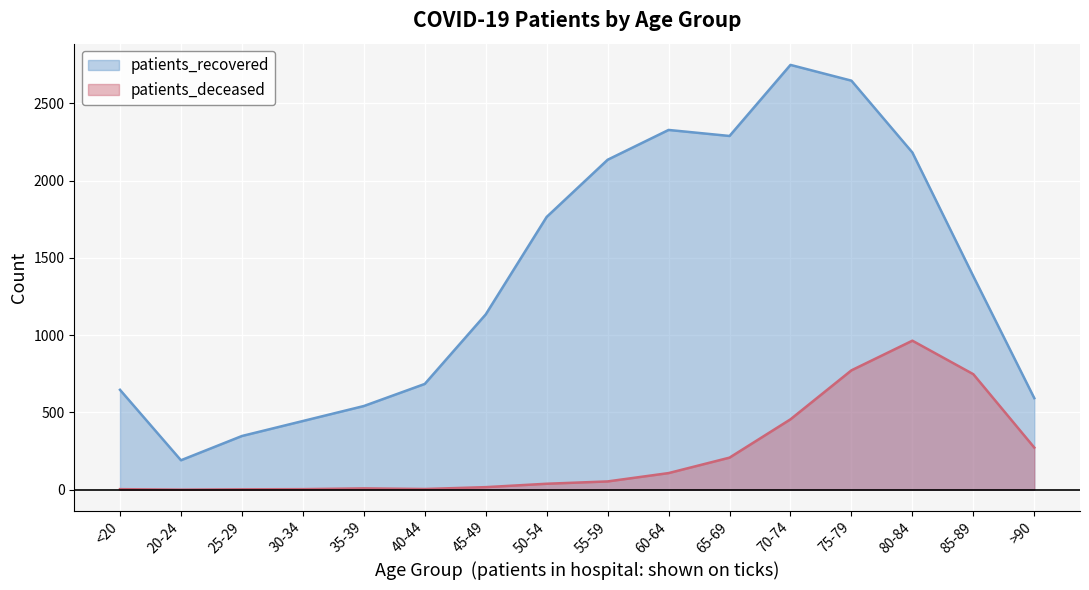

How many values in the patients_deceased series exceed 53?

7